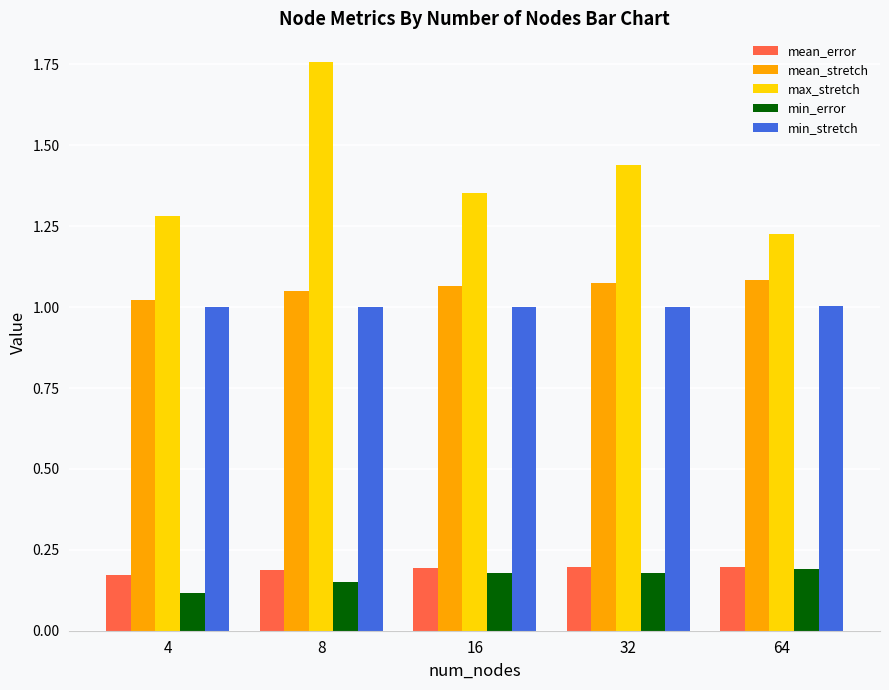

At which label is mean_stretch closest to 1?

4